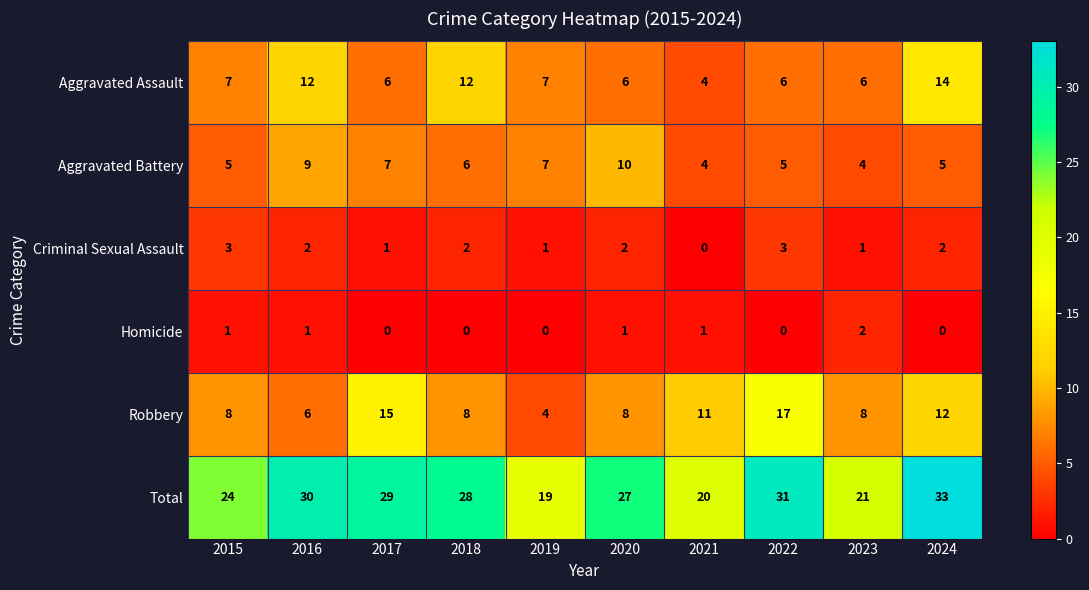

Which label corresponds to the largest value in the chart?

2024